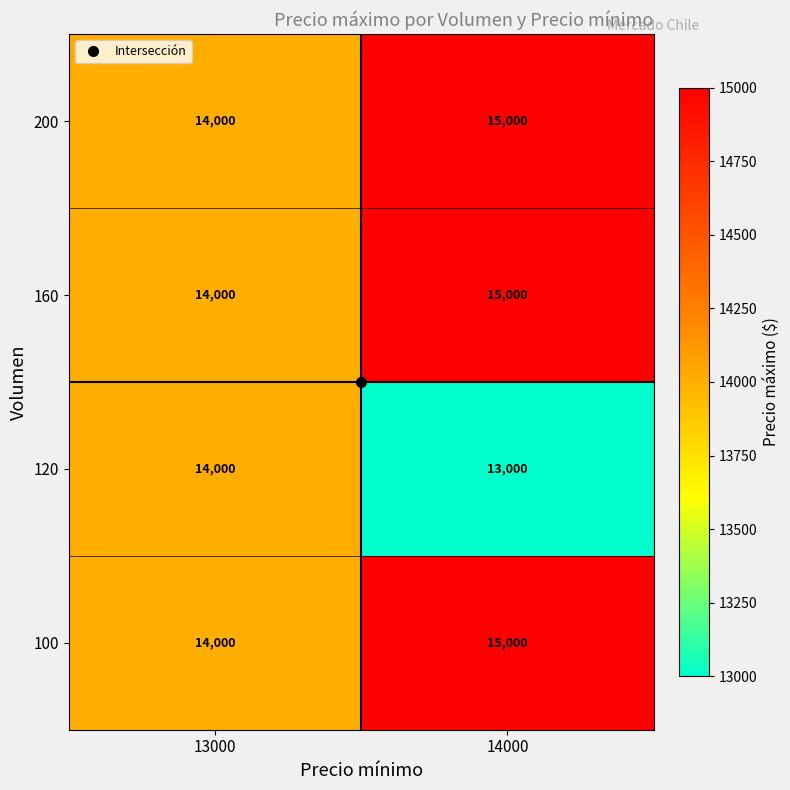

How many values in the 200 series are below 15000?

1